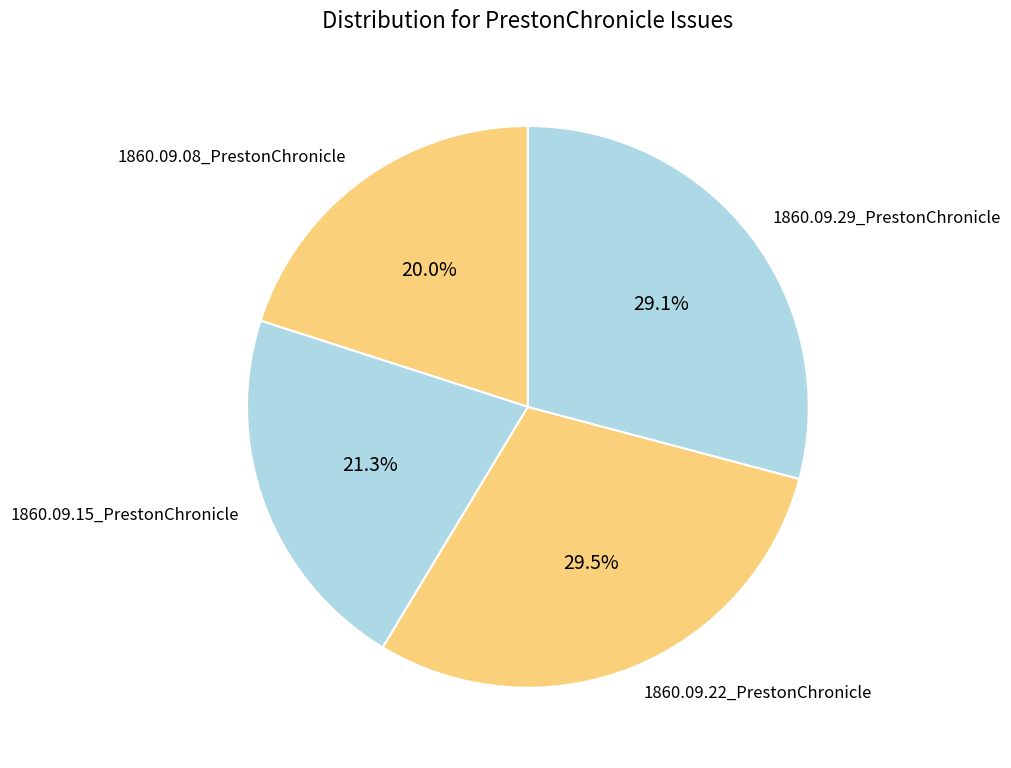

To the nearest percent, what is the combined percentage of 1860.09.22_PrestonChronicle and 1860.09.15_PrestonChronicle?

51%